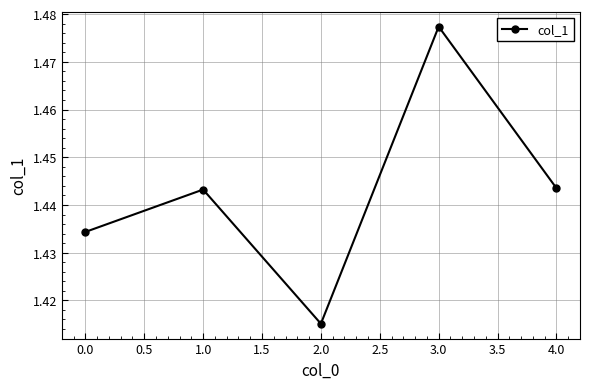

What is the label of the 1st point from the right?

4.0